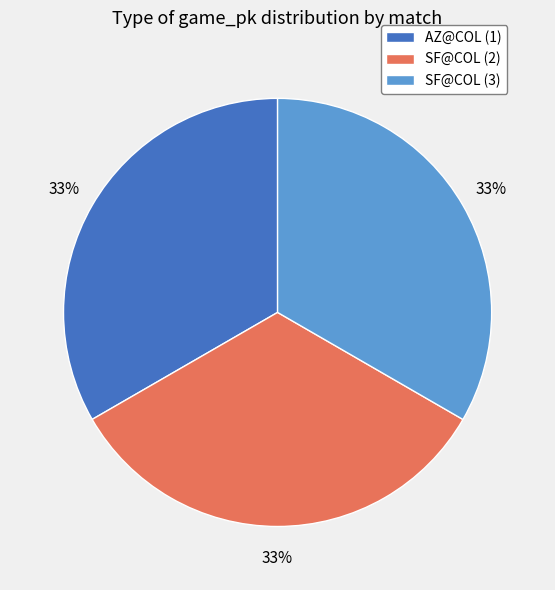

Does SF@COL (3) represent more than half of the total?

No